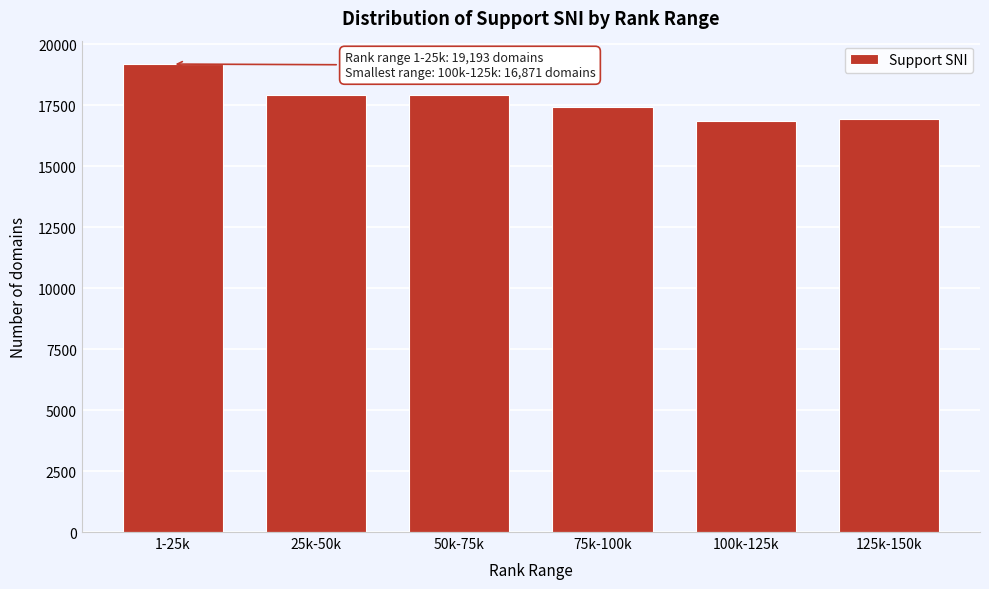

Is it true that the value at 50k-75k is 26239?

False